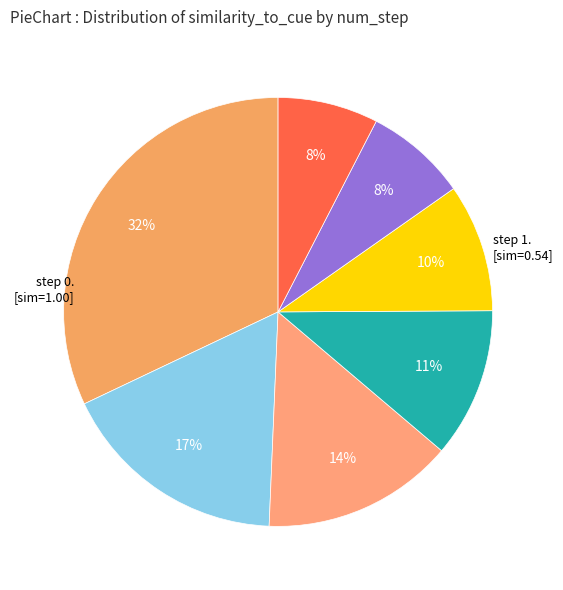

How many segments does this pie chart have?

7